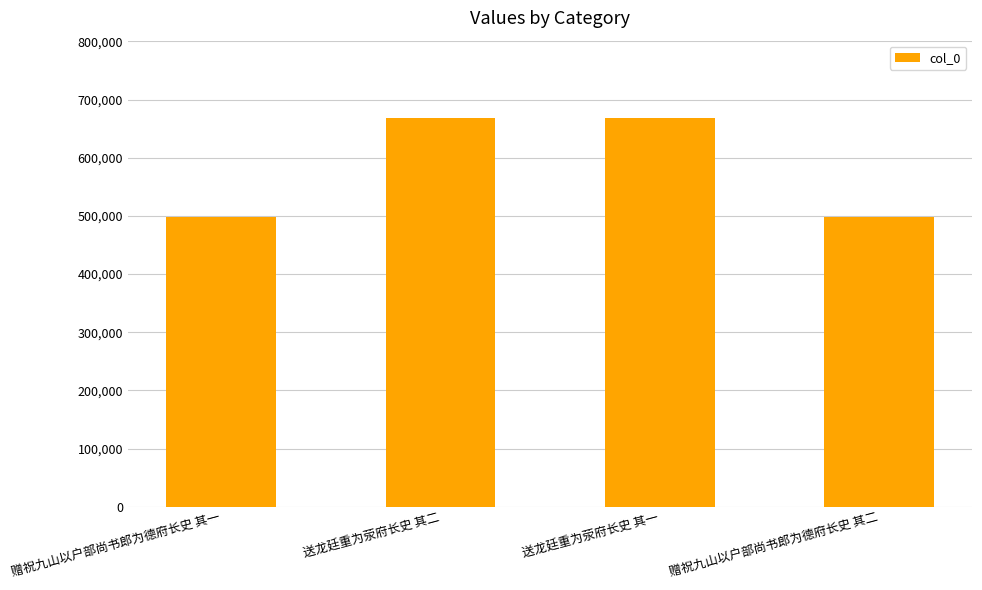

What value does the data have at 赠祝九山以户部尚书郎为德府长史 其一?

498838